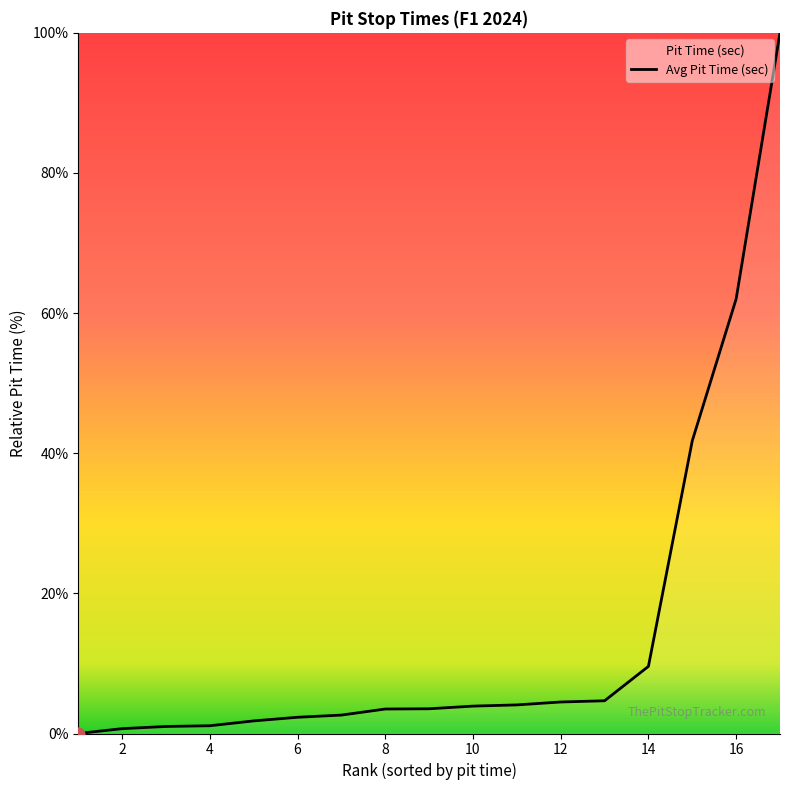

Which has a higher value, 7 or 13?

13